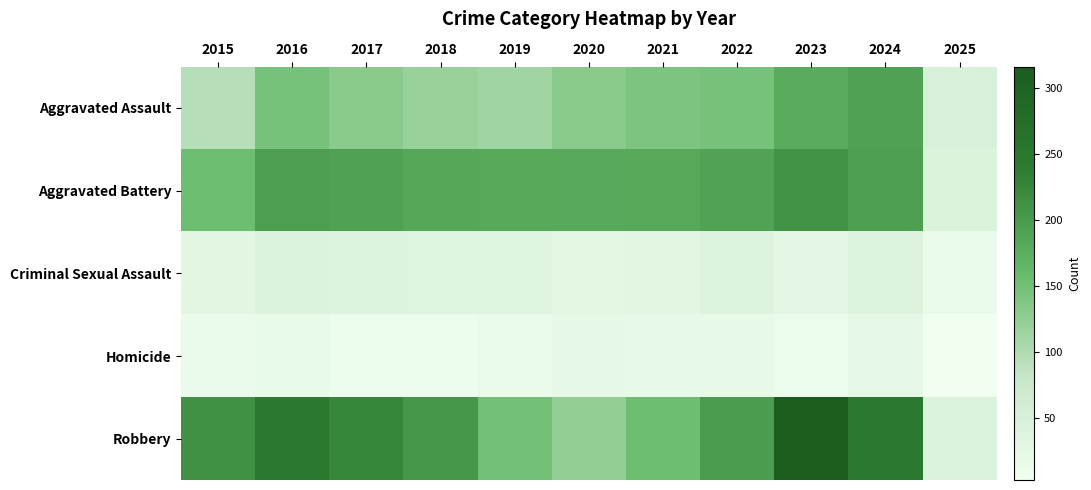

Rank the series at 2015 from lowest to highest value.

Homicide, Criminal Sexual Assault, Aggravated Assault, Aggravated Battery, Robbery